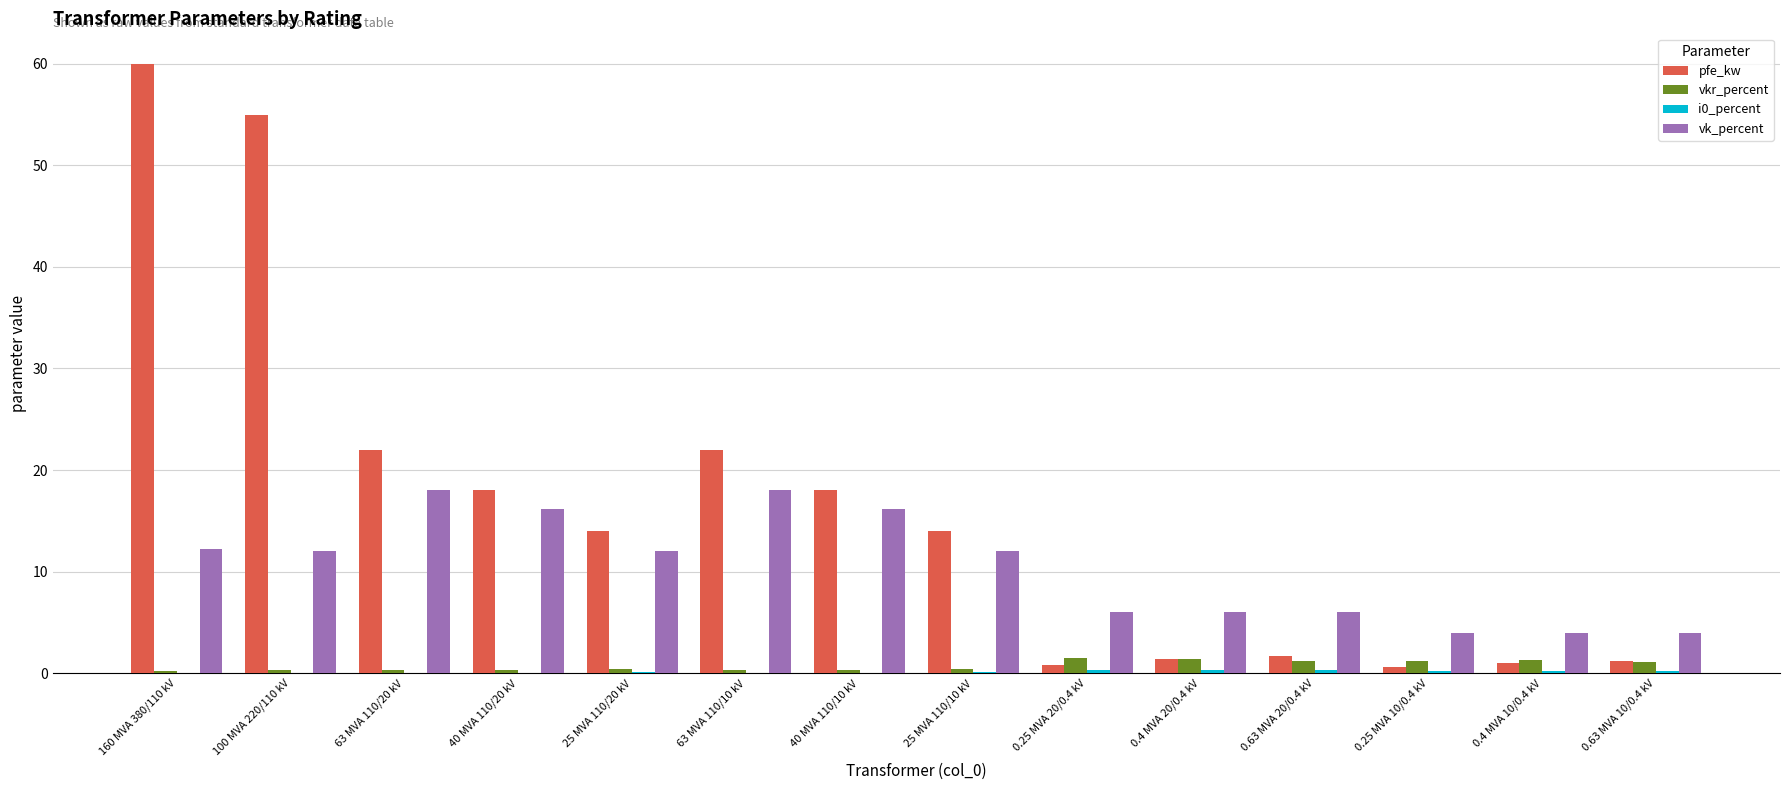

Does the chart contain stacked bars?

No